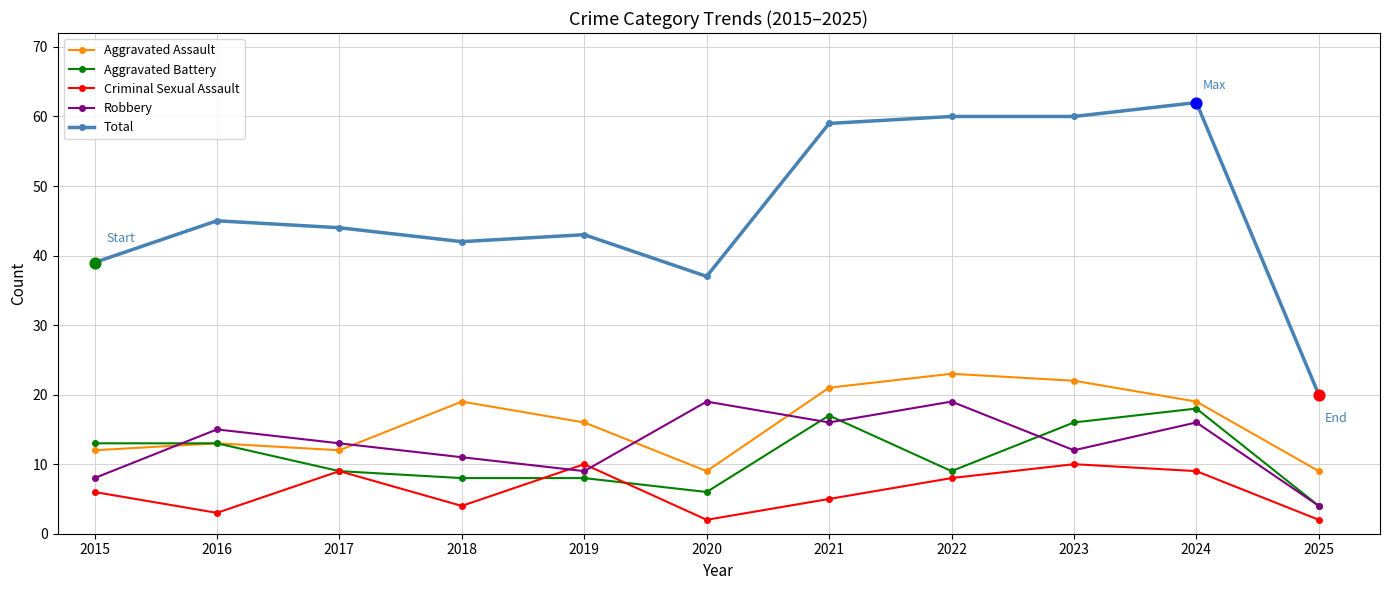

Is the value of Robbery at 2023 greater than the value of Criminal Sexual Assault at 2021?

Yes